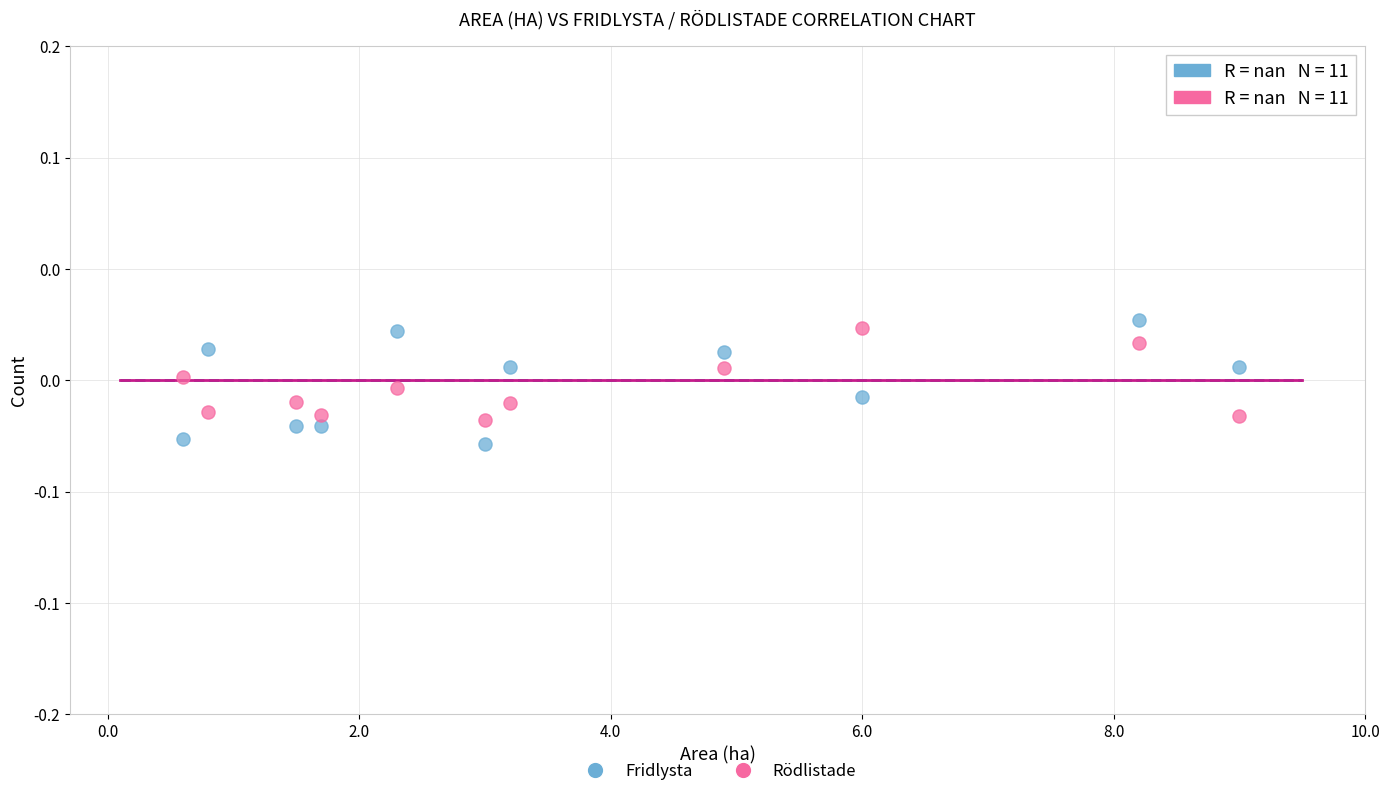

What are all the series names shown in the legend?

Fridlysta, Rödlistade